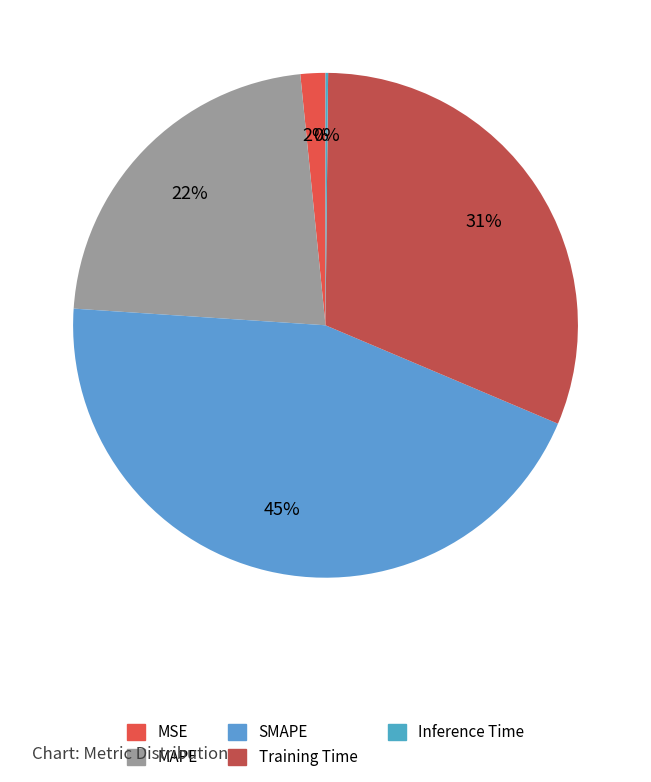

What is the total percentage of Inference Time and SMAPE?

44.8%